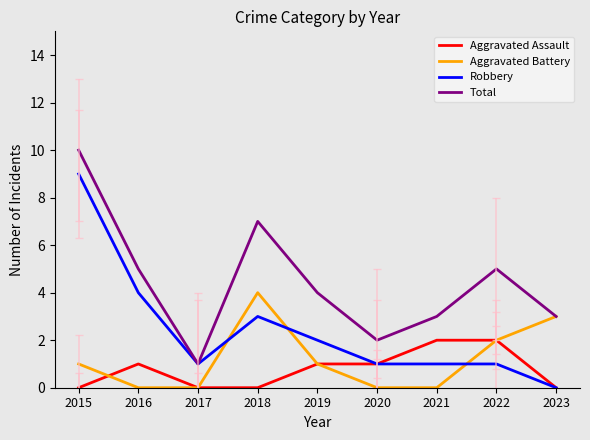

How many Aggravated Assault values are between 0 and 1?

7